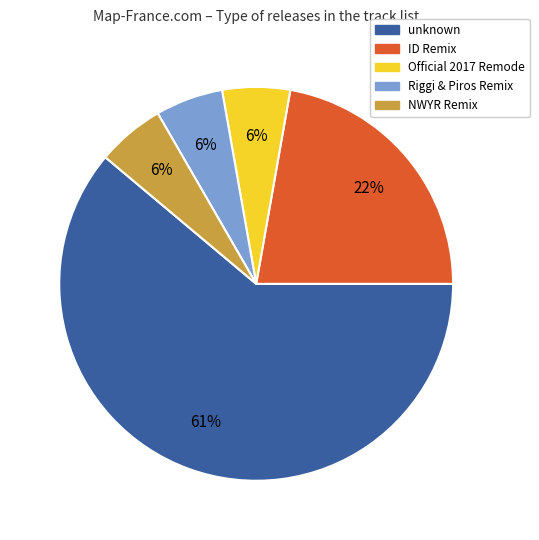

The unknown slice represents 51% of the pie. True or false?

False